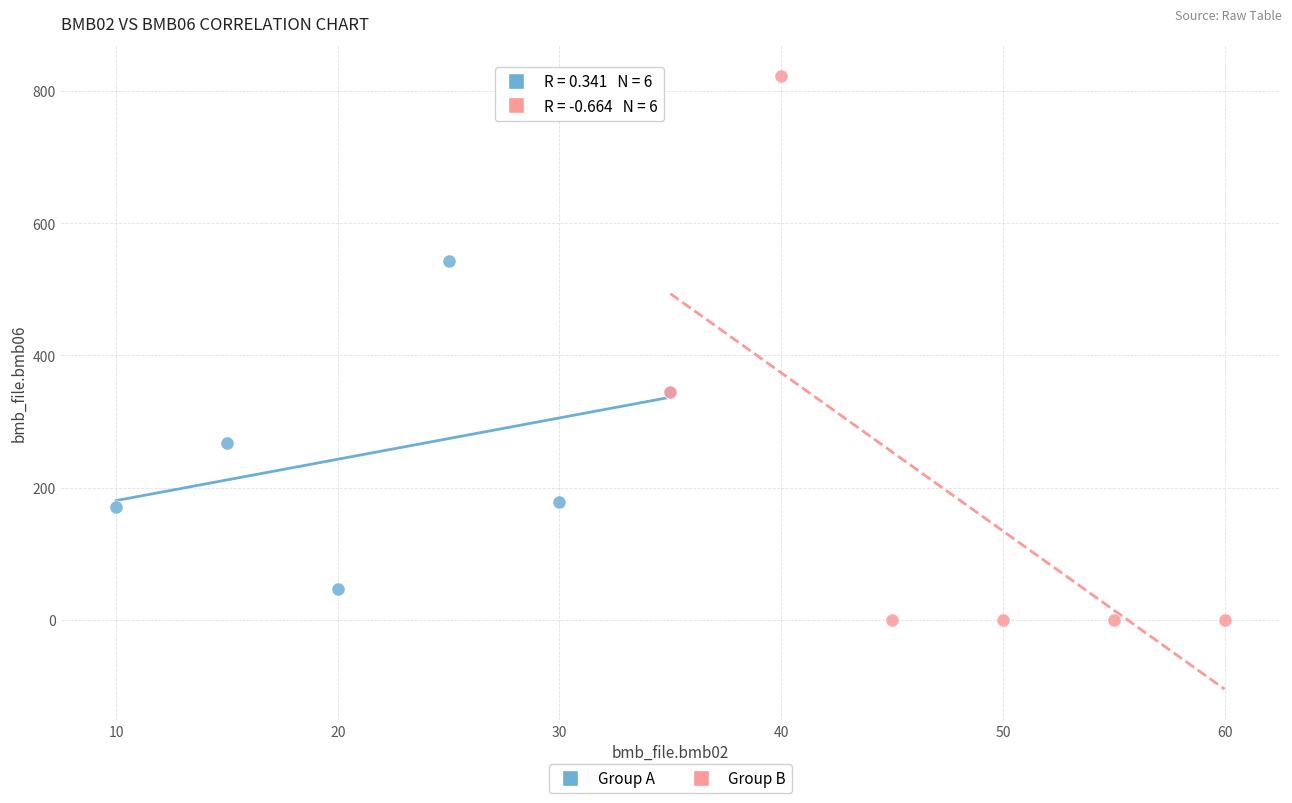

Which series has the widest spread of Y values?

Group B